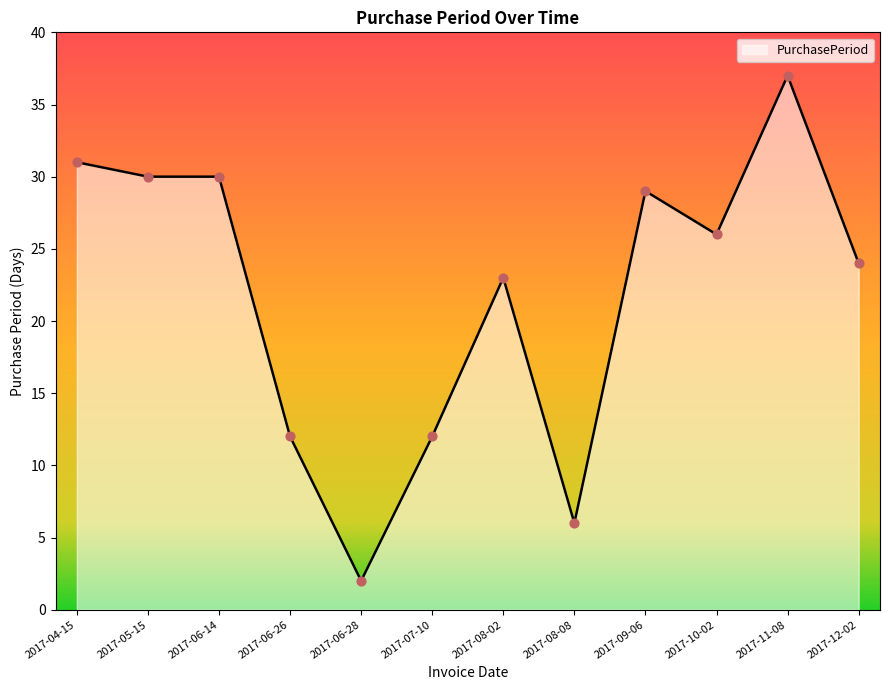

What is the change in value from 2017-04-15 to 2017-09-06?

-2